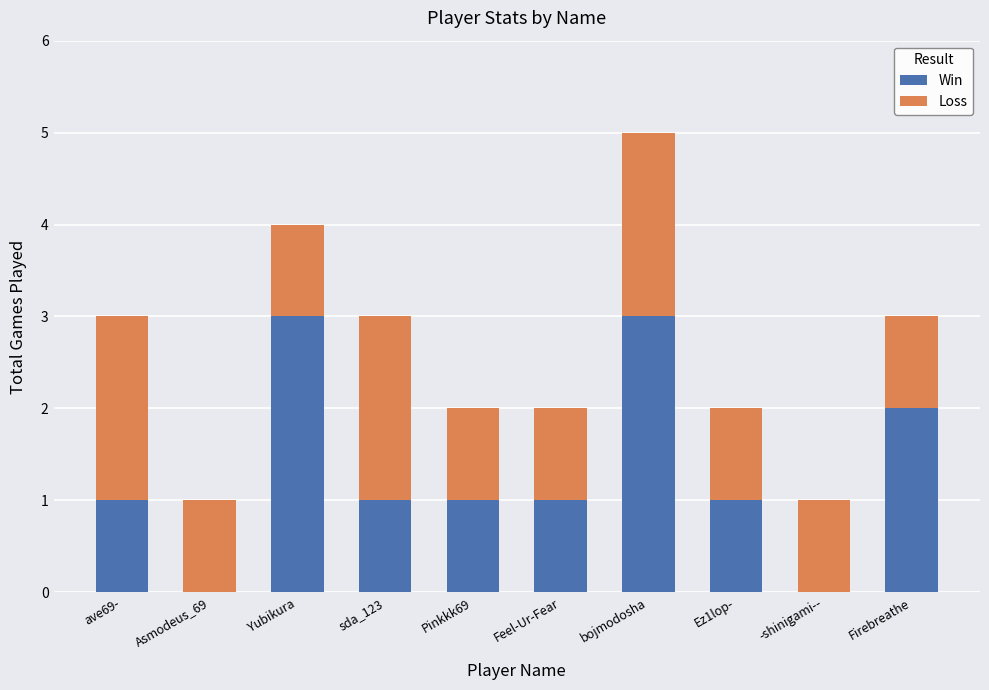

What is the sum of the Win values at Asmodeus_69 and Yubikura?

3